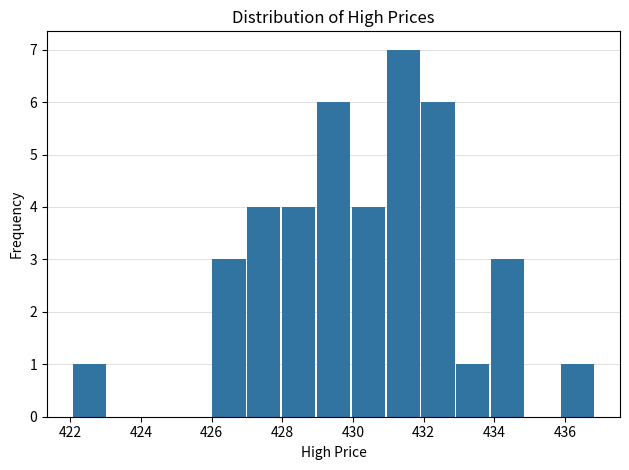

How tall is the bar that spans 433.8 to 434.8 on the x-axis? Neither the bar edges nor the heights are printed on the chart, so give them approximately, as read against the axes.

3